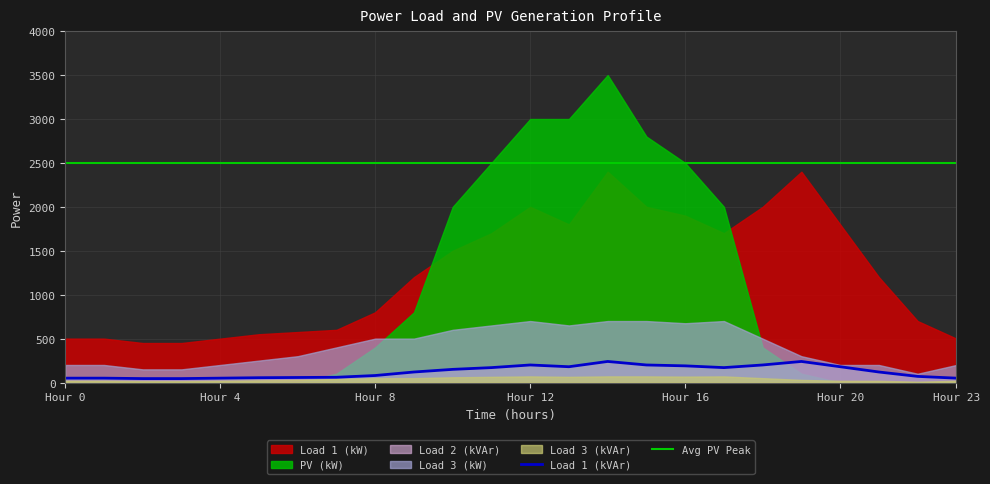

The Load 1 (kVAr) series shows 80.0 at 8. True or false?

True